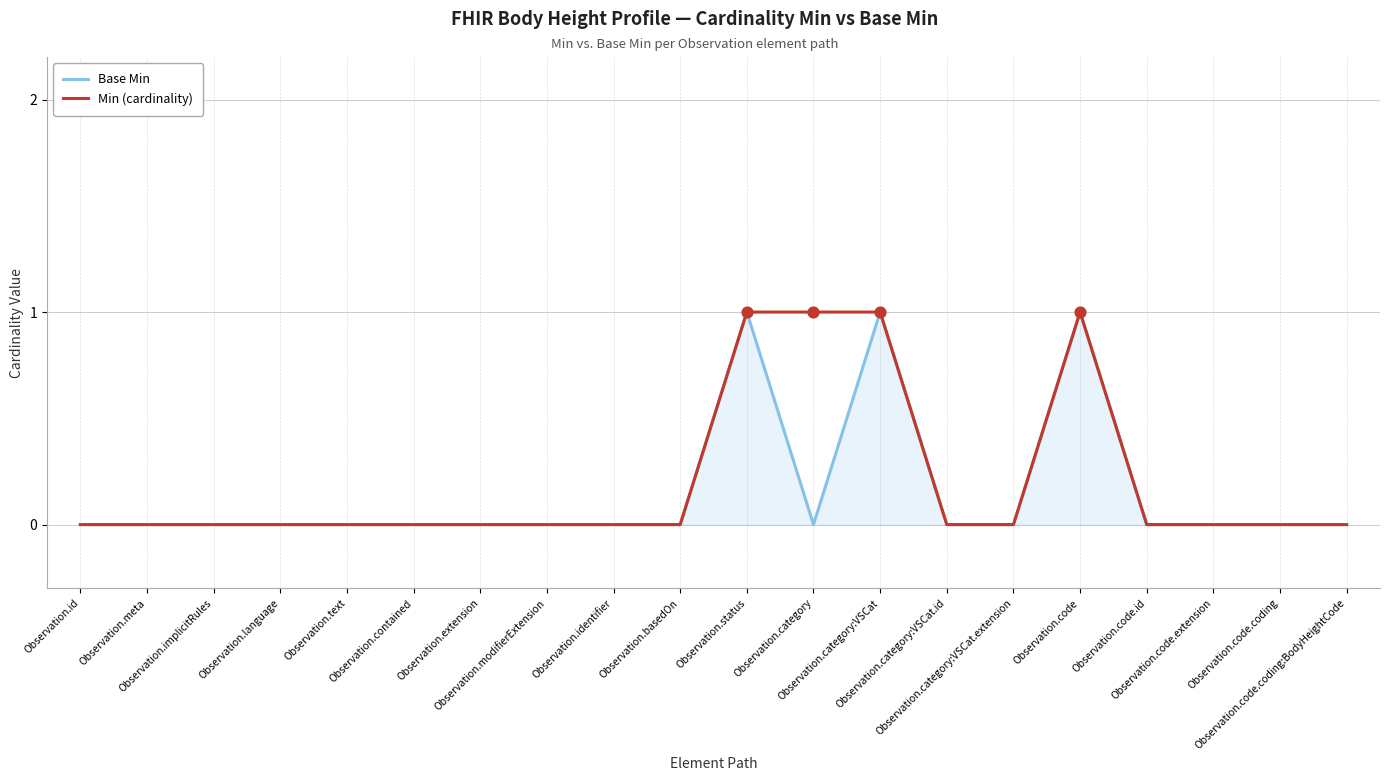

Which series has the largest total across all categories?

Min (cardinality)